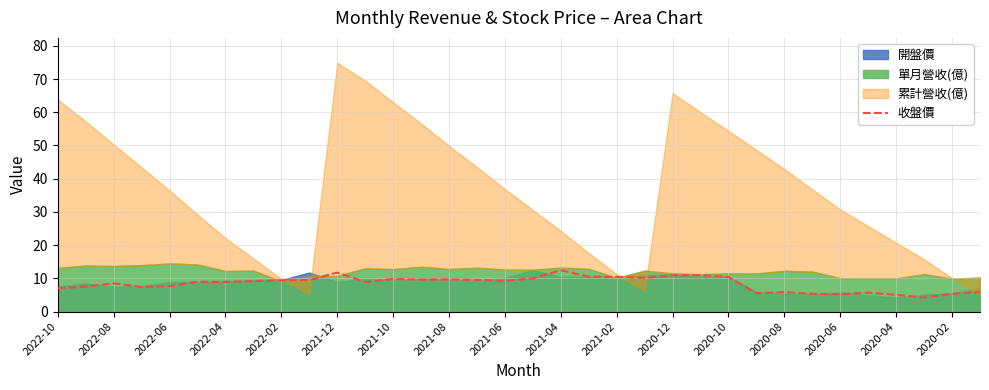

What is the minimum value shown in the chart?

4.2